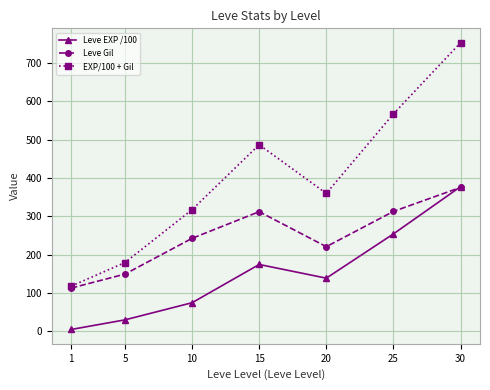

Between 25 and 30, which series saw the biggest shift?

EXP/100 + Gil